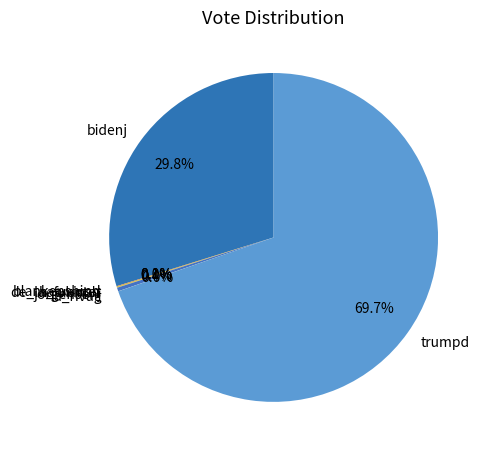

Does any single category account for the majority?

Yes